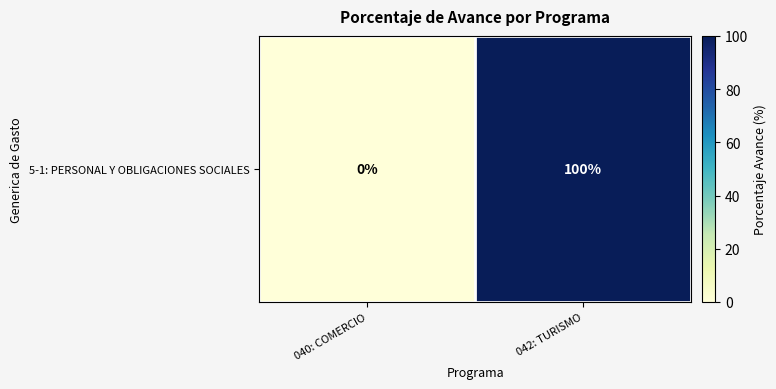

The chart shows a value of 0 at 040: COMERCIO. True or false?

True